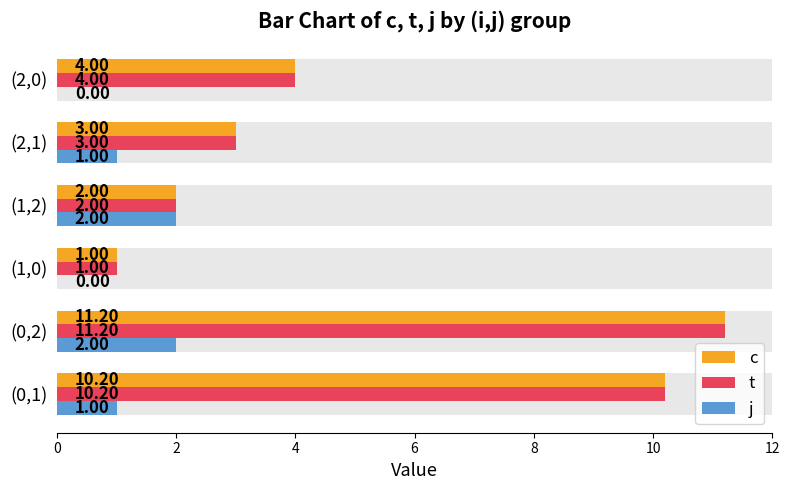

How many bars are there in each group?

3